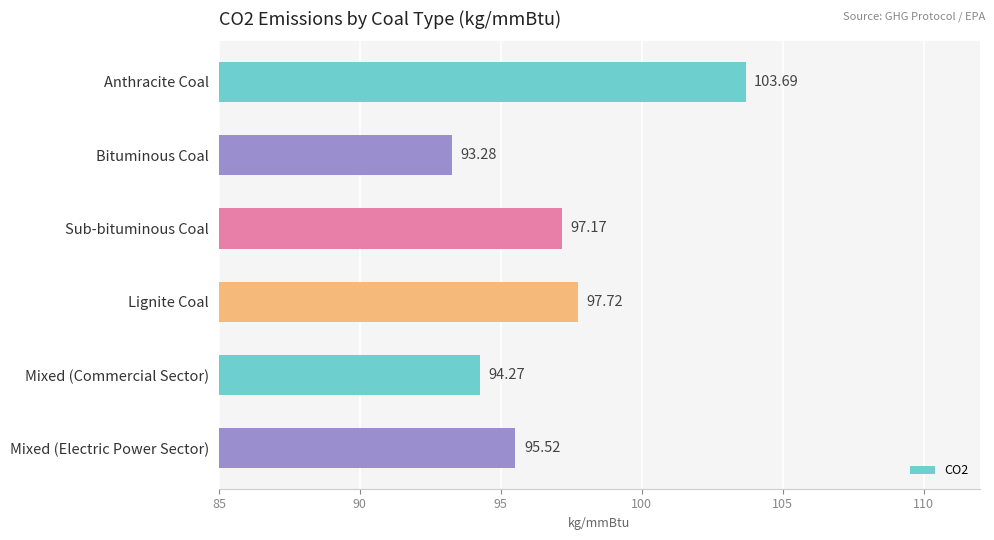

List the labels in order of value, largest first.

Anthracite Coal, Lignite Coal, Sub-bituminous Coal, Mixed (Electric Power Sector), Mixed (Commercial Sector), Bituminous Coal